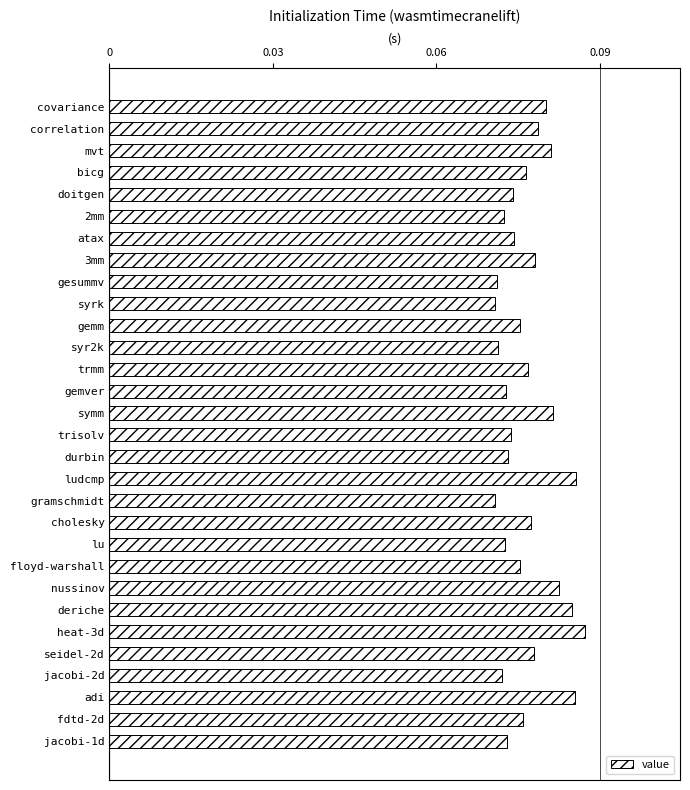

What is the sum of all values?

2.3